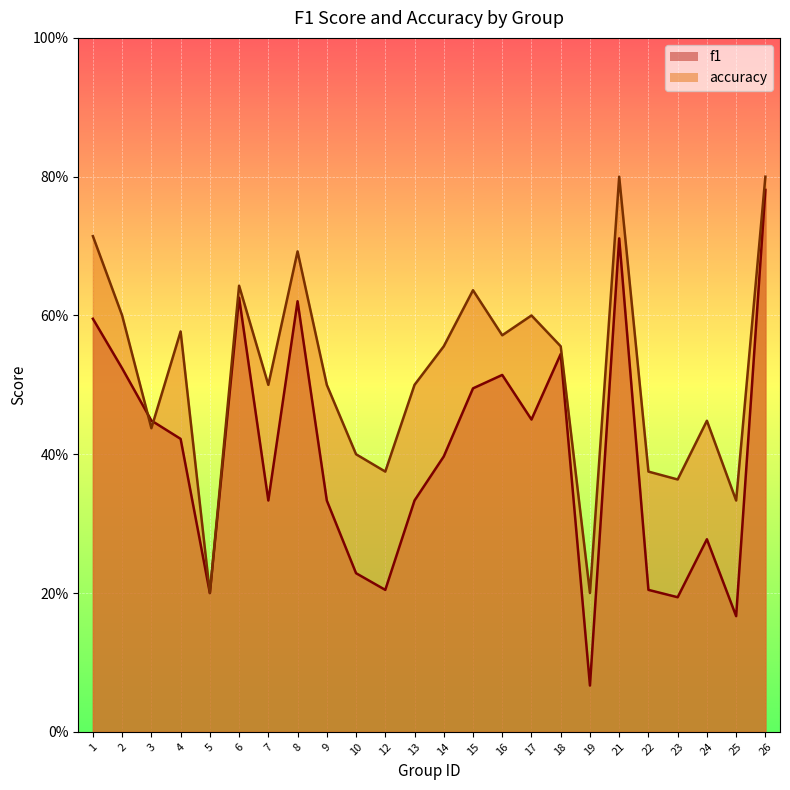

Reading left to right, list all the values displayed in this chart.

f1: 0.6	0.5	0.4	0.4	0.2	0.6	0.3	0.6	0.3	0.2	0.2	0.3	0.4	0.5	0.5	0.5	0.5	0.1	0.7	0.2	0.2	0.3	0.2	0.8
accuracy: 0.7	0.6	0.4	0.6	0.2	0.6	0.5	0.7	0.5	0.4	0.4	0.5	0.6	0.6	0.6	0.6	0.6	0.2	0.8	0.4	0.4	0.4	0.3	0.8